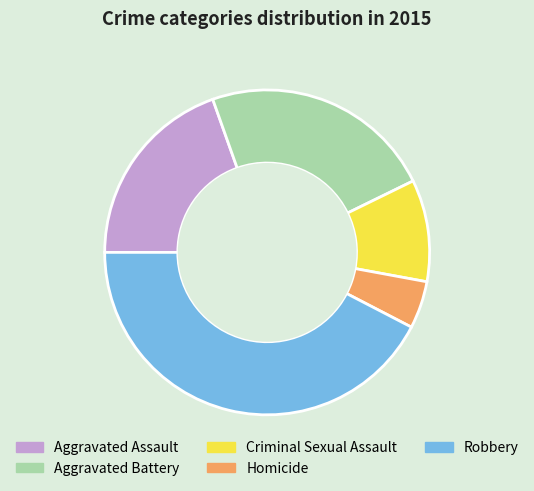

Which slice is the smallest?

Homicide